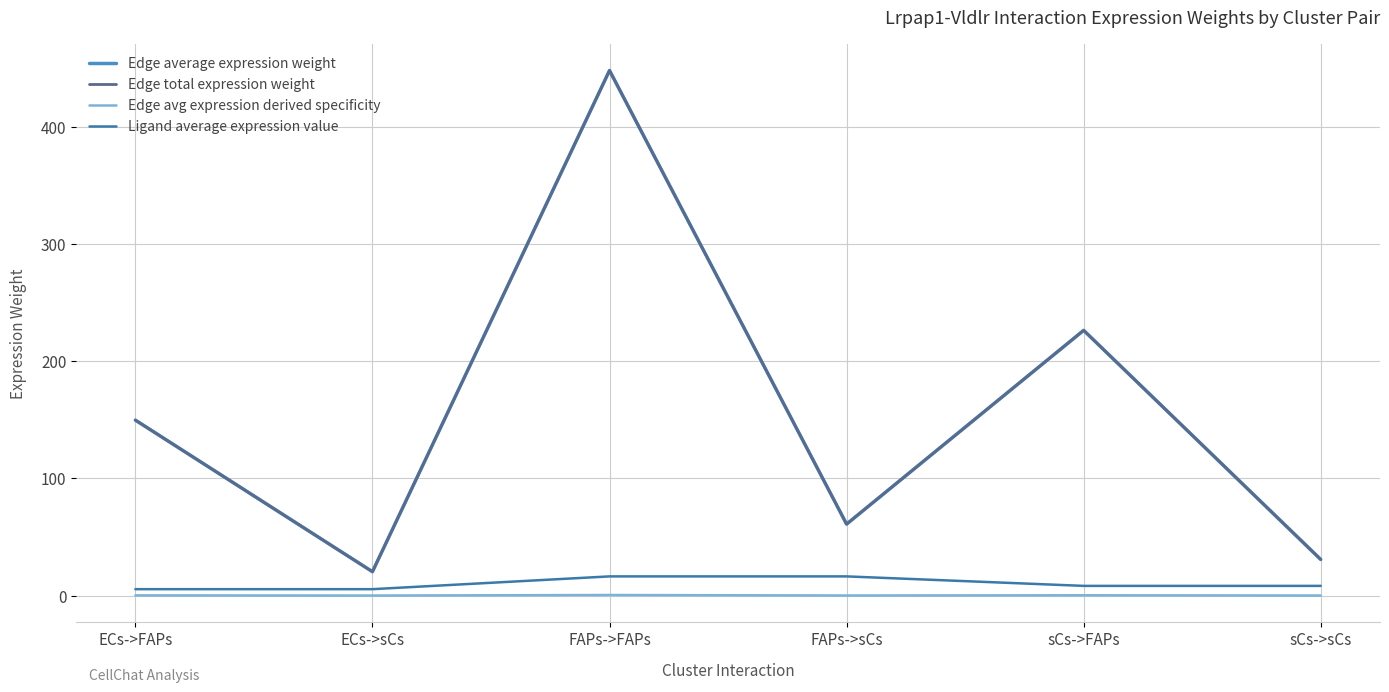

In Edge average expression weight, how many points are lower than both neighbors (excluding endpoints)?

2